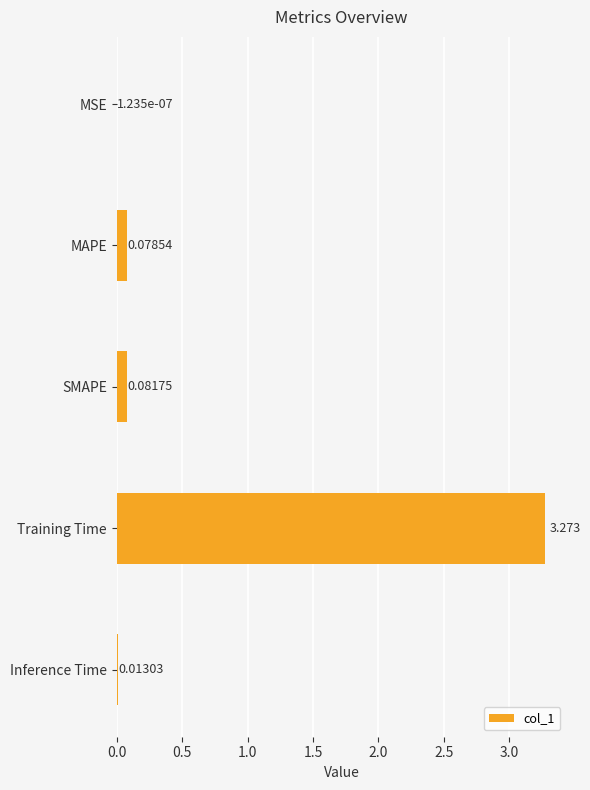

Which category has the highest value across all series?

Training Time